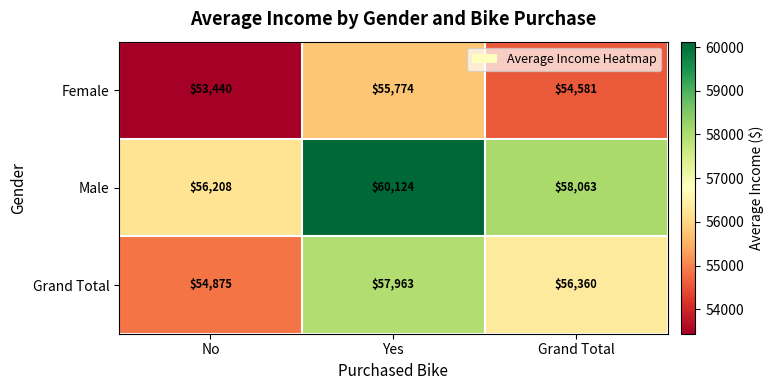

Which label corresponds to the largest value in the chart?

Yes